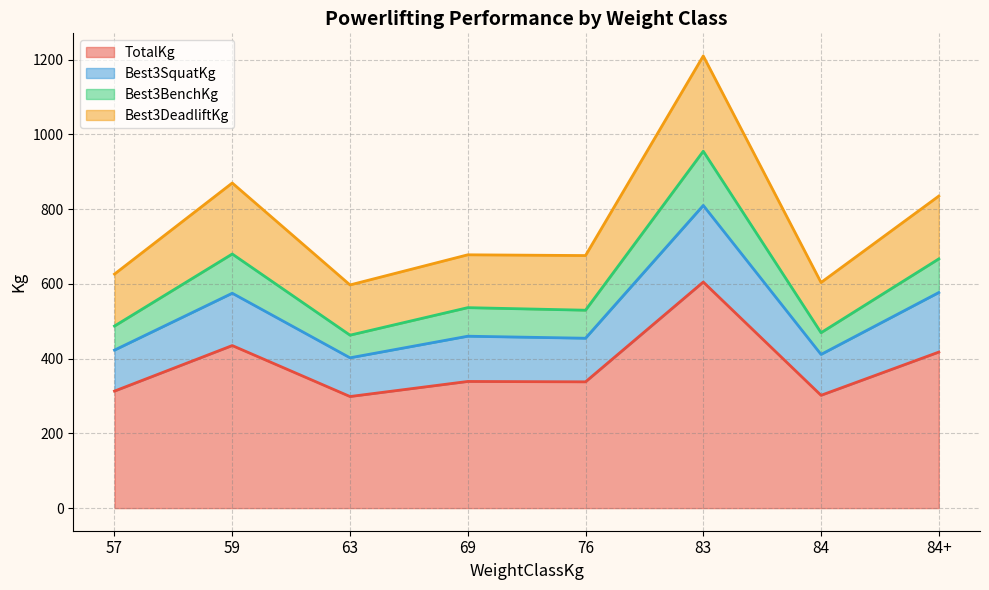

Does the chart display data point markers on the line(s)?

No